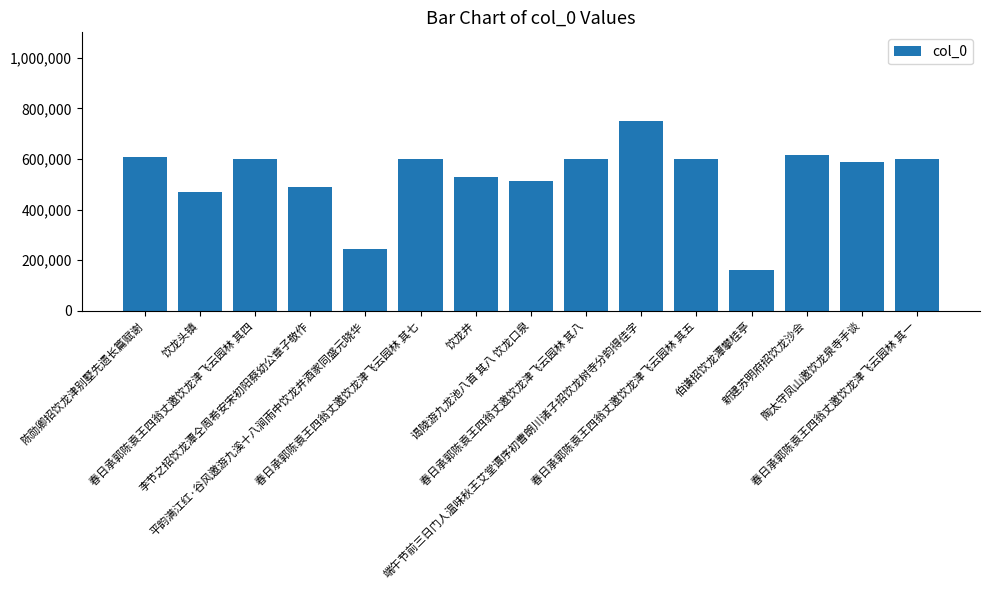

What is the average value?

531542